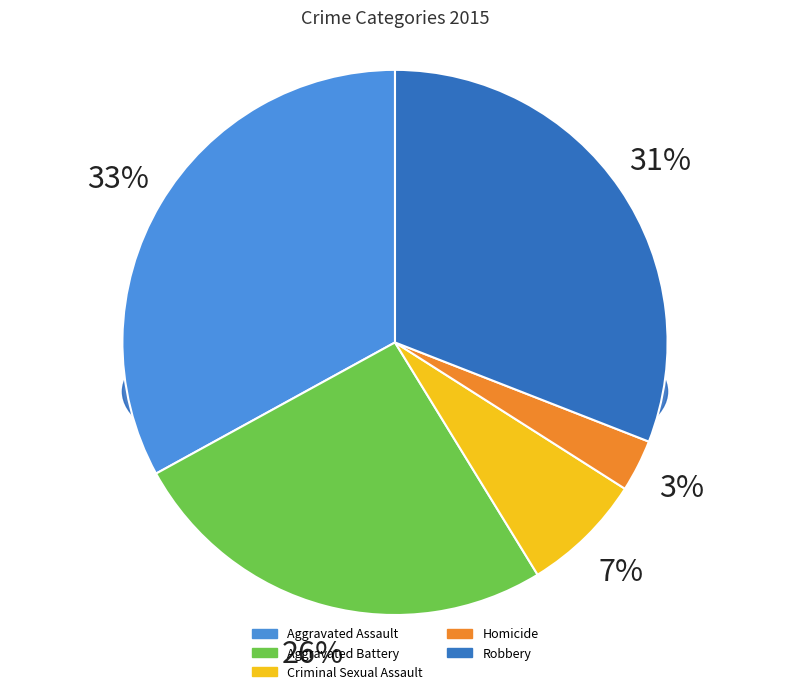

Rank the categories by value from highest to lowest.

Aggravated Assault, Robbery, Aggravated Battery, Criminal Sexual Assault, Homicide